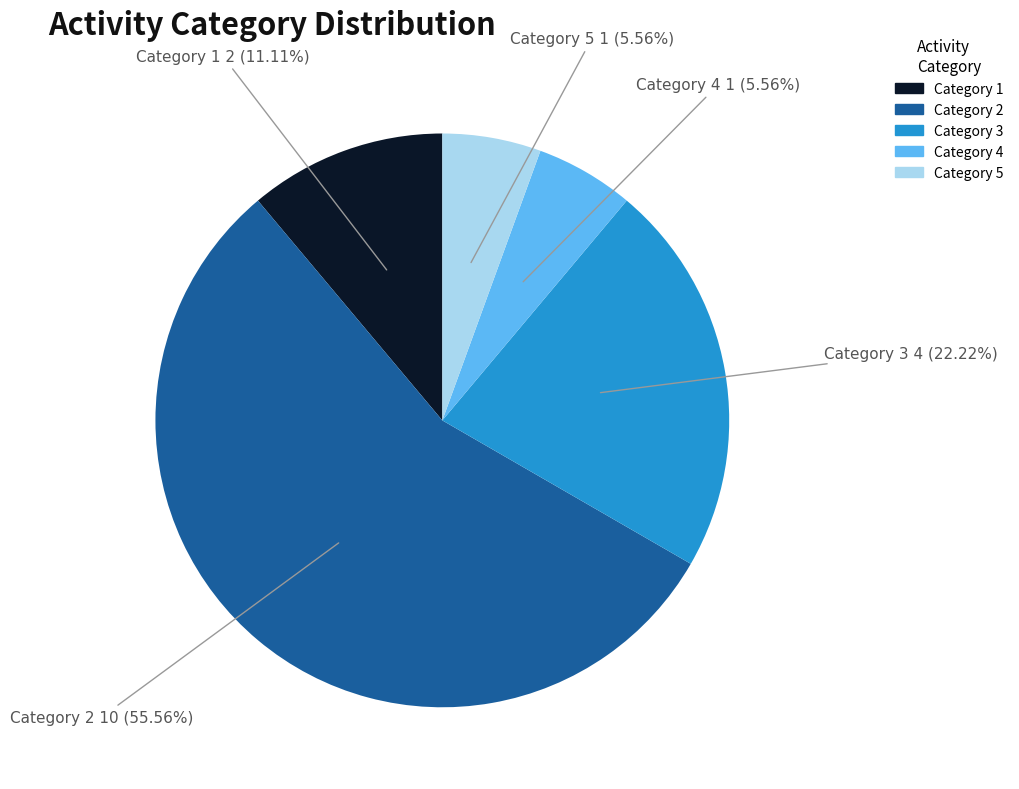

Is there a majority slice in this chart?

Yes